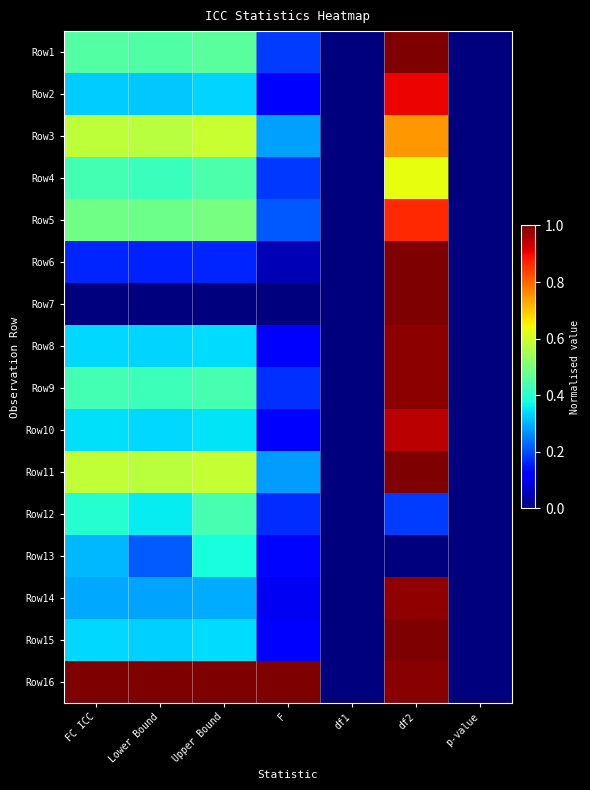

Reading left to right, transcribe all the data shown in this chart.

Row1: FC ICC=0.5	Lower Bound=0.4	Upper Bound=0.5	F=0.2	df1=0.0	df2=1.0	p-value=0.0
Row2: FC ICC=0.3	Lower Bound=0.3	Upper Bound=0.3	F=0.1	df1=0.0	df2=0.9	p-value=0.0
Row3: FC ICC=0.6	Lower Bound=0.6	Upper Bound=0.6	F=0.3	df1=0.0	df2=0.7	p-value=0.0
Row4: FC ICC=0.4	Lower Bound=0.4	Upper Bound=0.4	F=0.2	df1=0.0	df2=0.6	p-value=0.0
Row5: FC ICC=0.5	Lower Bound=0.5	Upper Bound=0.5	F=0.2	df1=0.0	df2=0.9	p-value=0.0
Row6: FC ICC=0.2	Lower Bound=0.2	Upper Bound=0.2	F=0.0	df1=0.0	df2=1.0	p-value=0.0
Row7: FC ICC=0.0	Lower Bound=0.0	Upper Bound=0.0	F=0.0	df1=0.0	df2=1.0	p-value=0.0
Row8: FC ICC=0.3	Lower Bound=0.3	Upper Bound=0.3	F=0.1	df1=0.0	df2=1.0	p-value=0.0
Row9: FC ICC=0.4	Lower Bound=0.4	Upper Bound=0.4	F=0.2	df1=0.0	df2=1.0	p-value=0.0
Row10: FC ICC=0.3	Lower Bound=0.3	Upper Bound=0.3	F=0.1	df1=0.0	df2=0.9	p-value=0.0
Row11: FC ICC=0.6	Lower Bound=0.6	Upper Bound=0.6	F=0.3	df1=0.0	df2=1.0	p-value=0.0
Row12: FC ICC=0.4	Lower Bound=0.4	Upper Bound=0.4	F=0.2	df1=0.0	df2=0.2	p-value=0.0
Row13: FC ICC=0.3	Lower Bound=0.2	Upper Bound=0.4	F=0.1	df1=0.0	df2=0.0	p-value=0.0
Row14: FC ICC=0.3	Lower Bound=0.3	Upper Bound=0.3	F=0.1	df1=0.0	df2=1.0	p-value=0.0
Row15: FC ICC=0.3	Lower Bound=0.3	Upper Bound=0.3	F=0.1	df1=0.0	df2=1.0	p-value=0.0
Row16: FC ICC=1.0	Lower Bound=1.0	Upper Bound=1.0	F=1.0	df1=0.0	df2=1.0	p-value=0.0